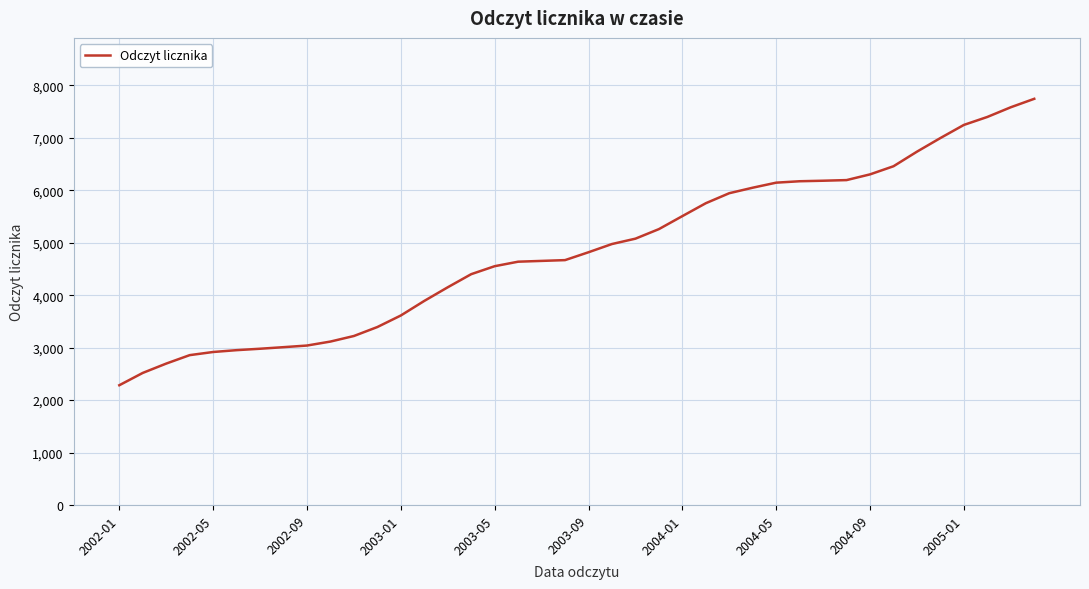

What is the greatest value displayed?

7745